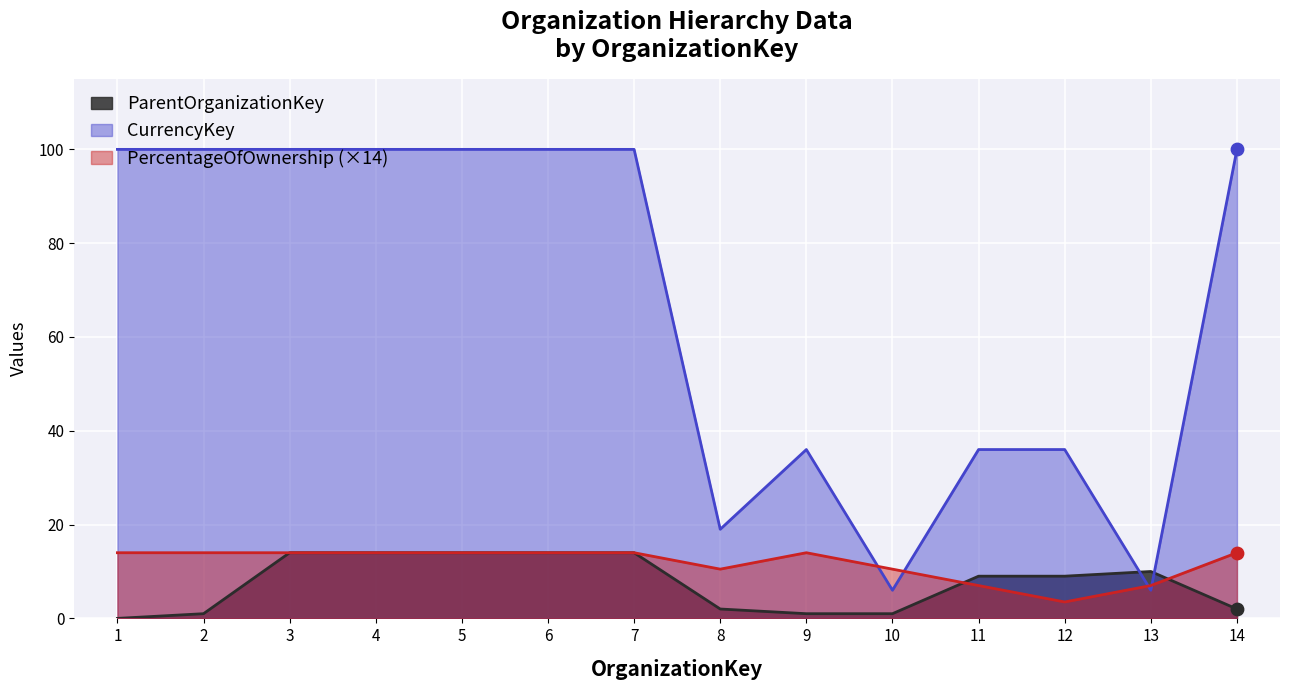

Which series has the largest total across all categories?

CurrencyKey